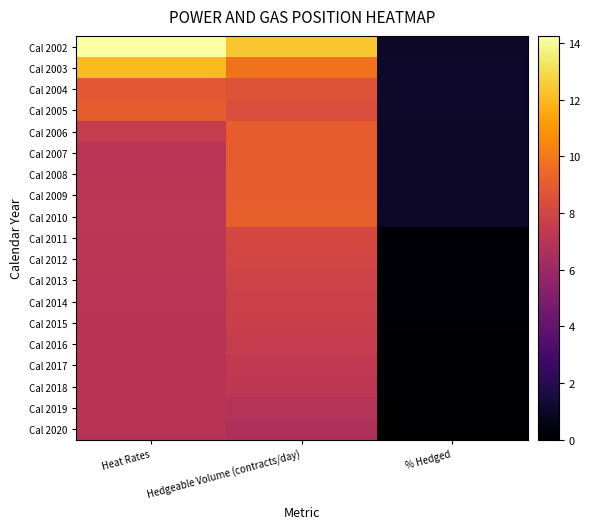

Rank the series at % Hedged from lowest to highest value.

Cal 2016, Cal 2017, Cal 2018, Cal 2019, Cal 2020, Cal 2011, Cal 2012, Cal 2013, Cal 2014, Cal 2015, Cal 2010, Cal 2006, Cal 2007, Cal 2009, Cal 2008, Cal 2002, Cal 2004, Cal 2003, Cal 2005